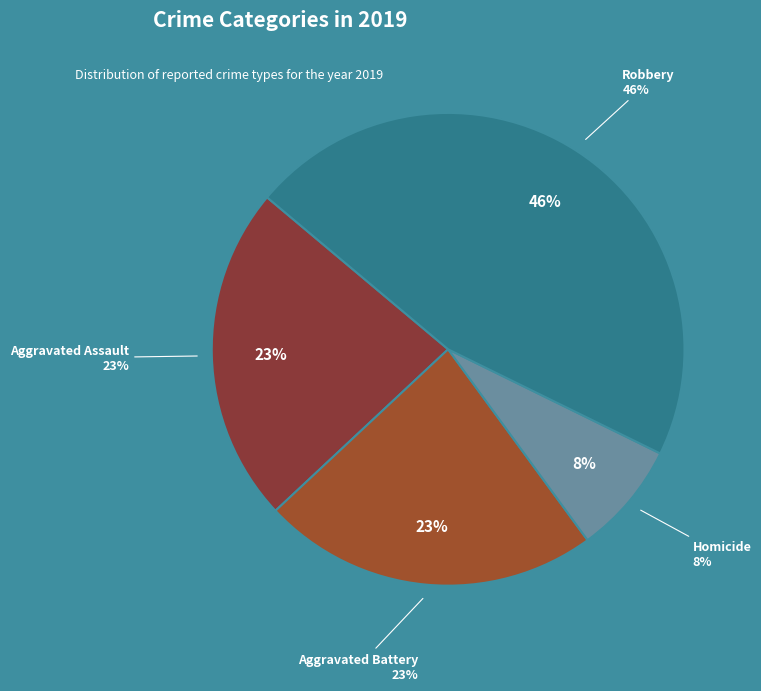

True or false: Aggravated Assault accounts for 23% of the total.

True